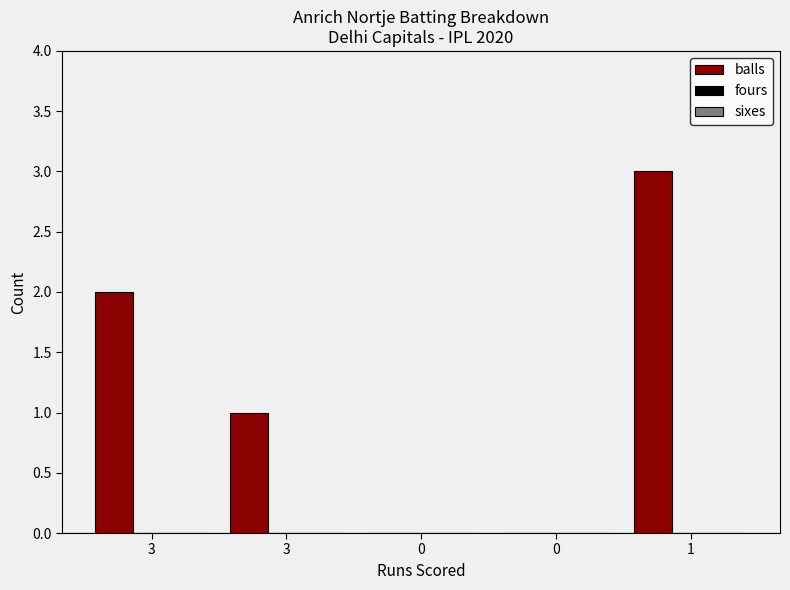

Are the bars horizontal?

No